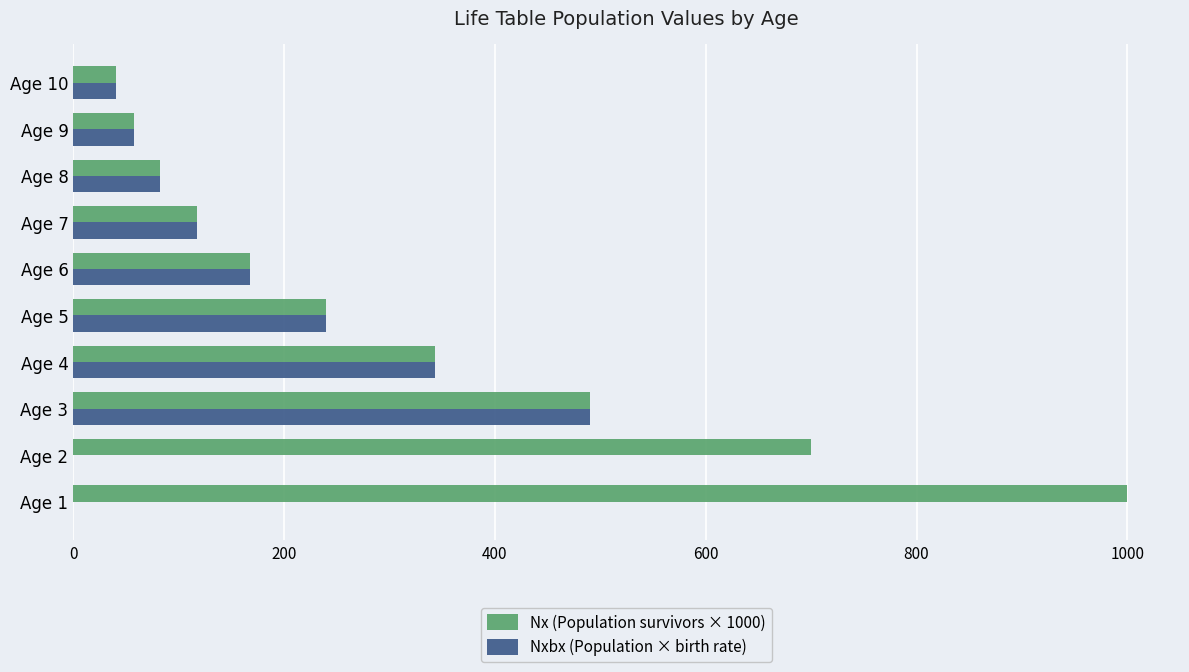

What is the sum of all Nxbx (Population × birth rate) values?

1539.2